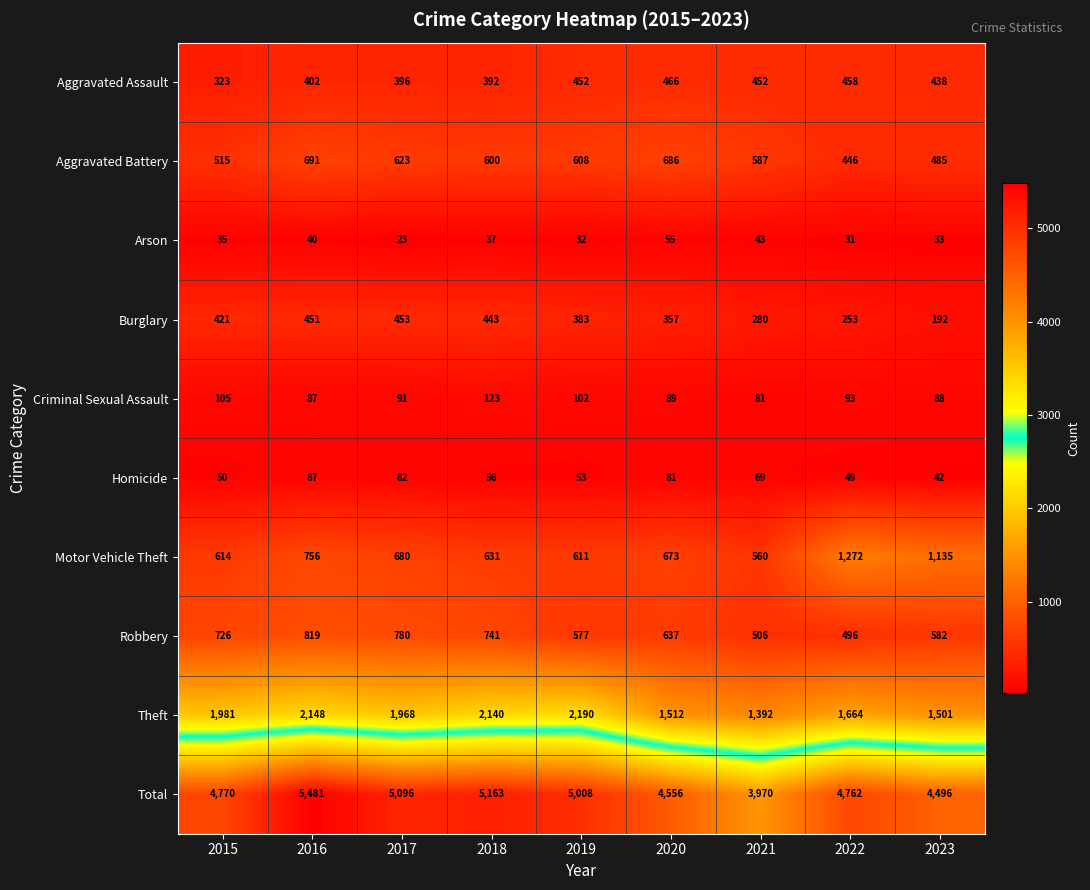

What is the average value of the Homicide series?

63